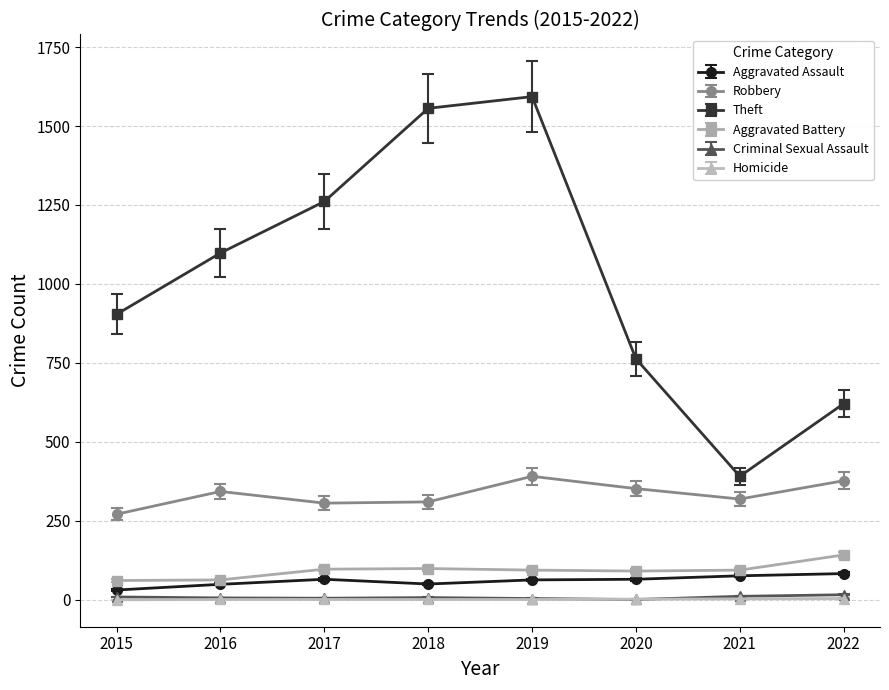

What is the approximate value of Theft at 2015?

904